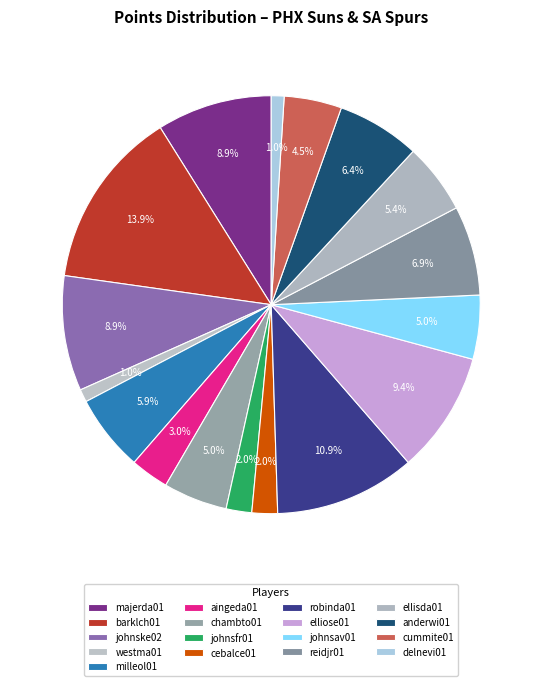

What is the ratio of the value at johnsav01 to the value at elliose01?

0.5